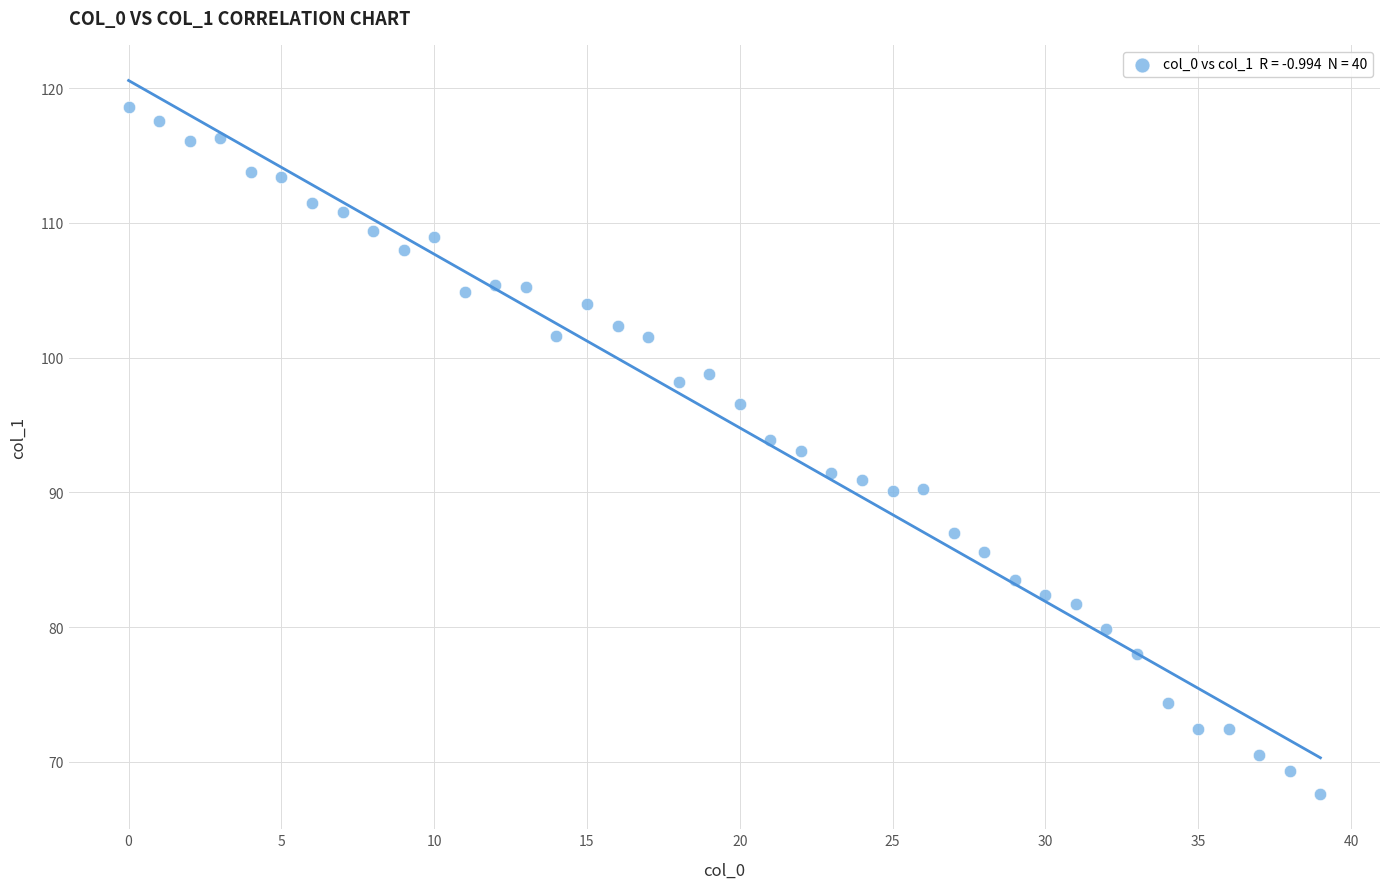

What is the range of Y values (max minus min)?

51.0